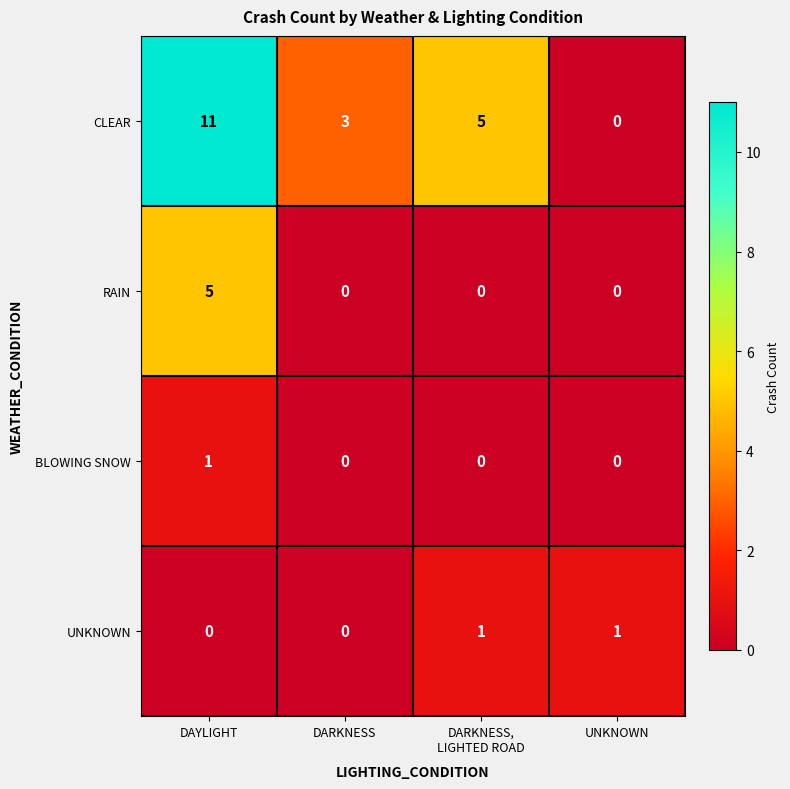

Which series has the largest range (max minus min)?

CLEAR